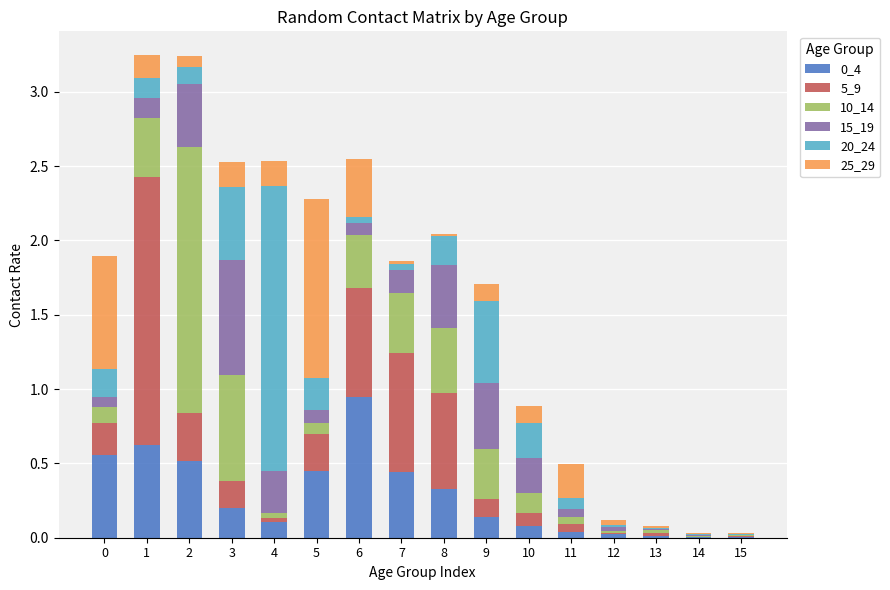

The value of 0_4 at 7 is 0.4. True or false?

True